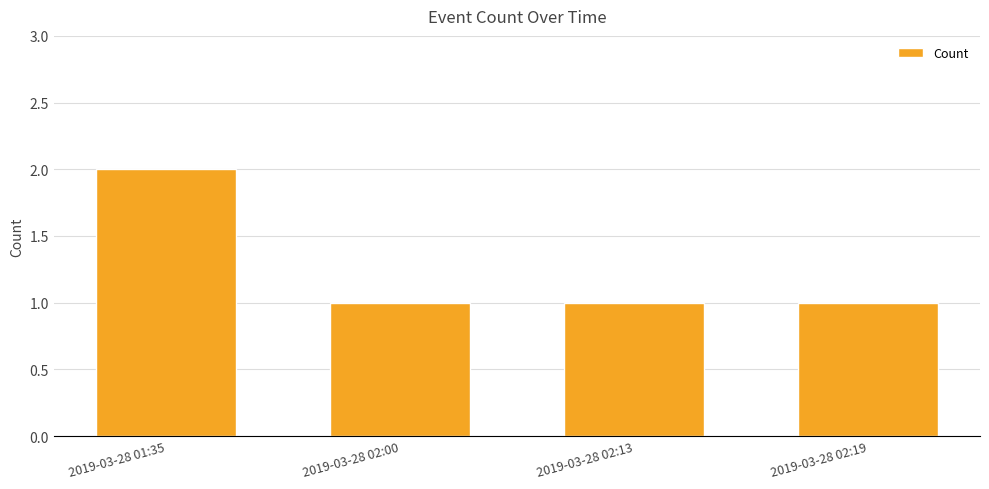

Approximately how many times larger is the value at 2019-03-28 02:13 compared to 2019-03-28 01:35?

0.5